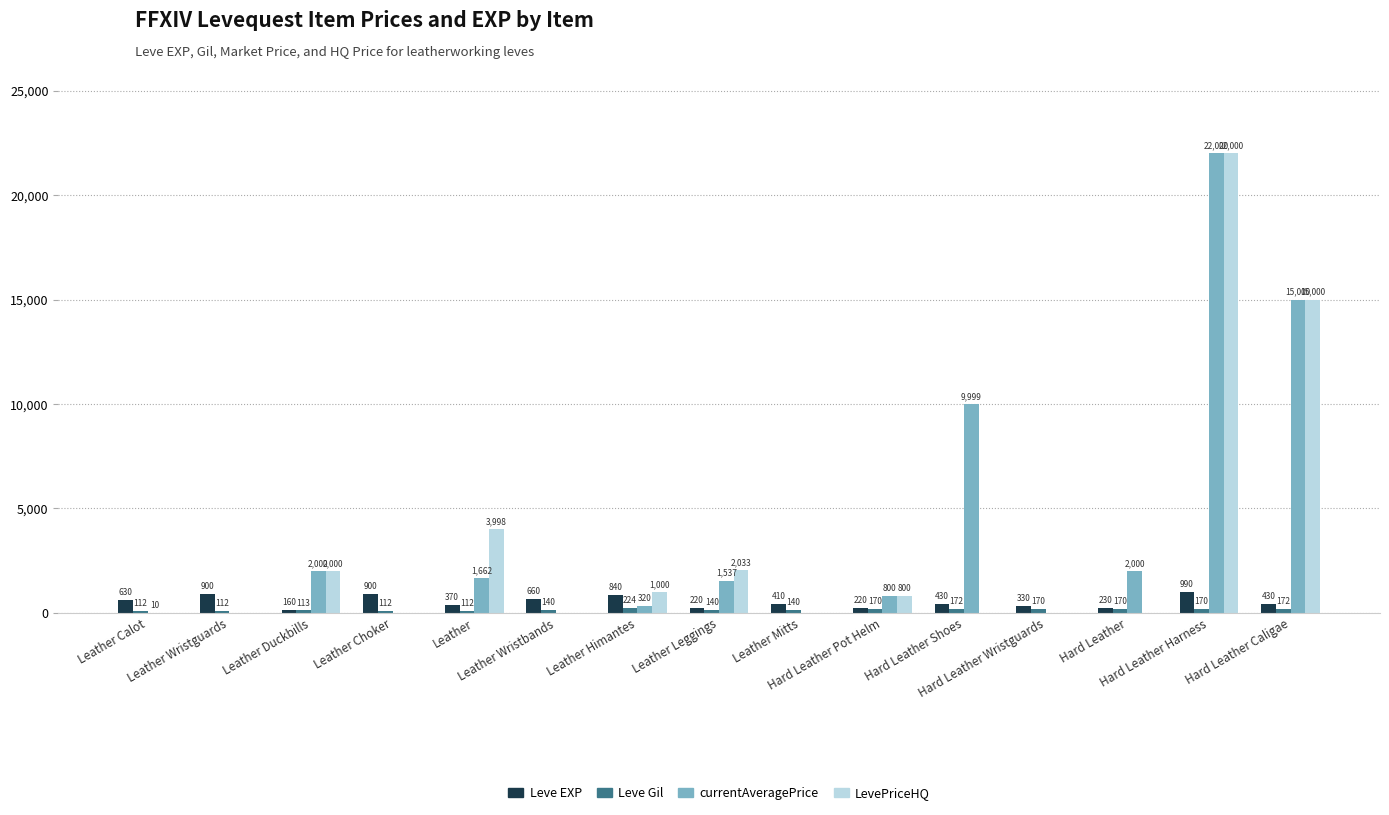

Which series has the largest total across all categories?

currentAveragePrice